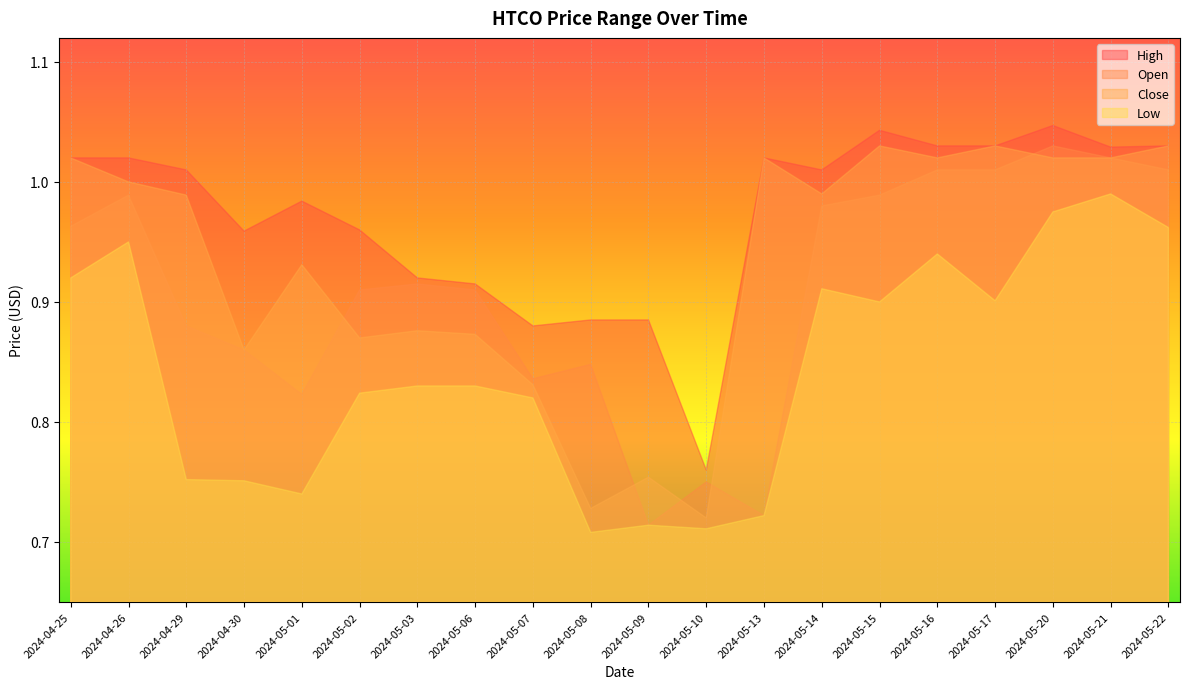

How many lines are shown in the chart?

4